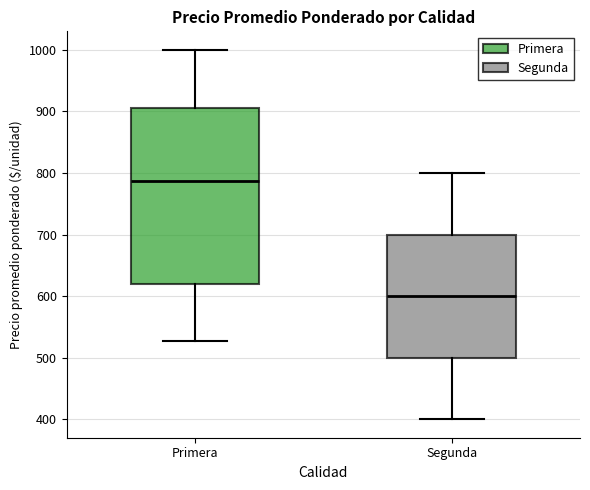

Which box has the lowest median line?

Segunda